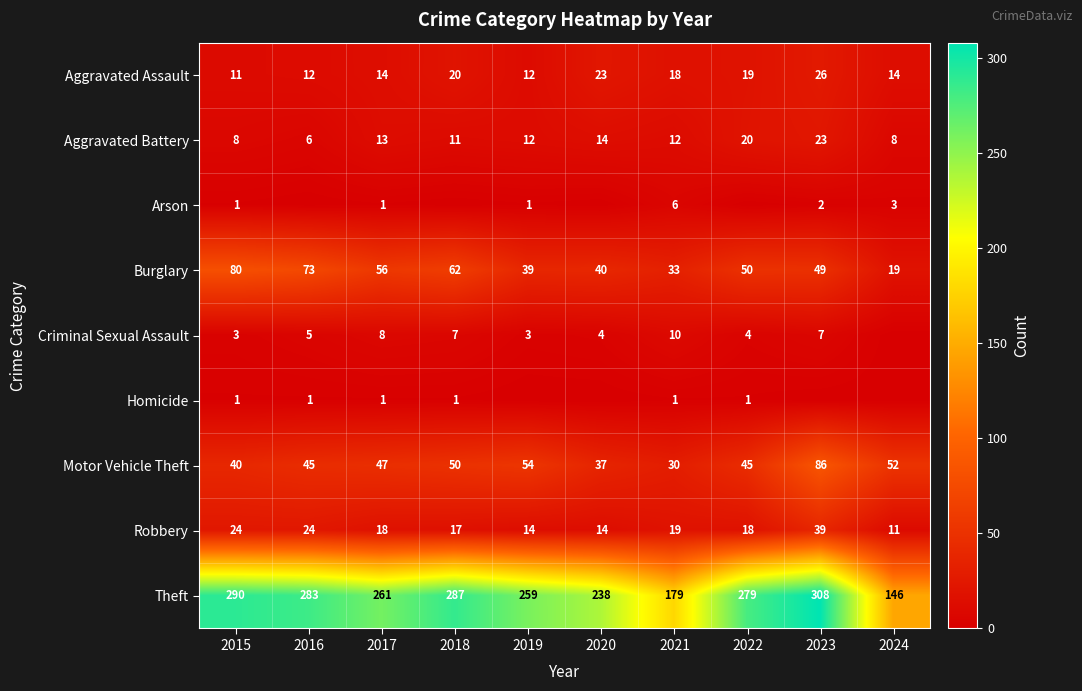

What is the spread (max minus min) of values at 2019?

259